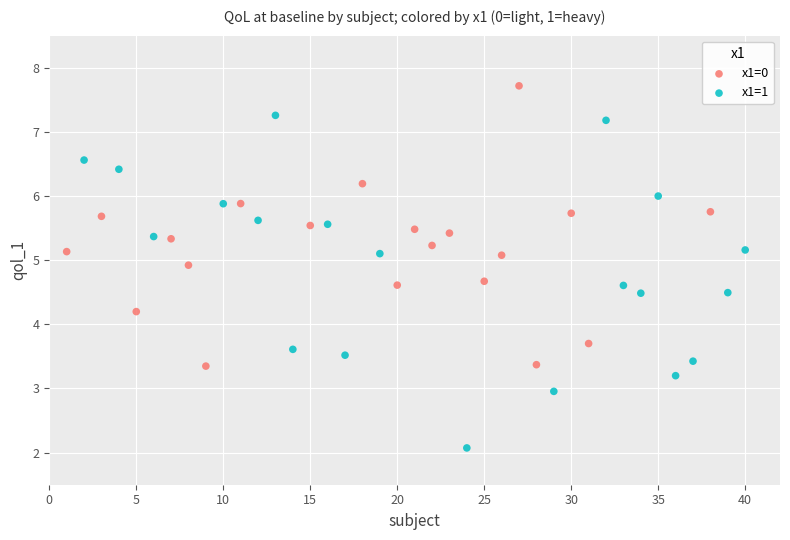

What are all the series names shown in the legend?

x1=0, x1=1